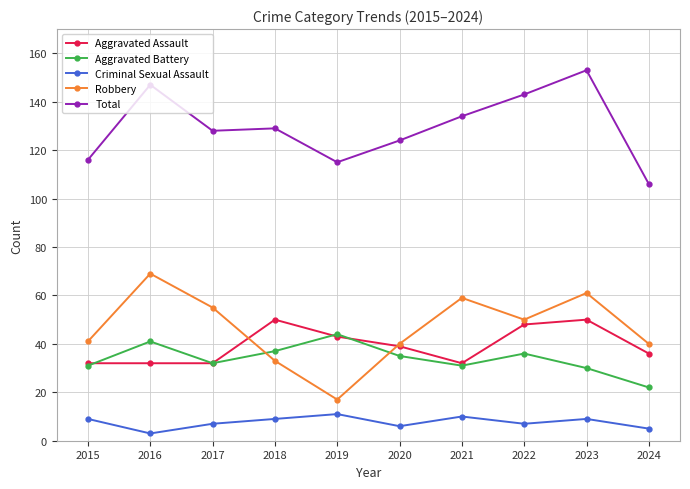

What is the total value across all series at 2019?

230